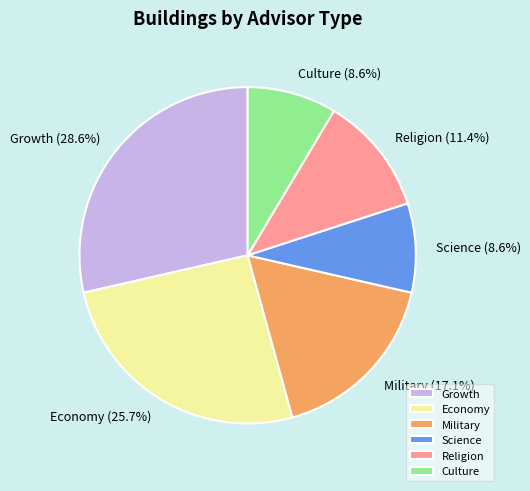

Do Science and Military together represent more than half of the pie?

No